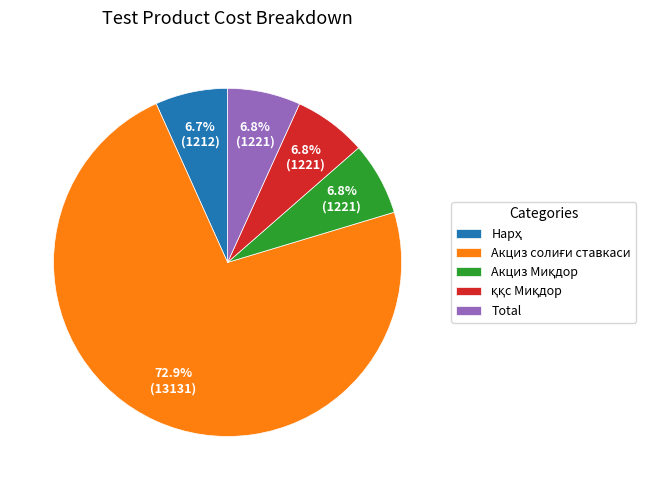

What percentage is NOT represented by Total?

93.2%